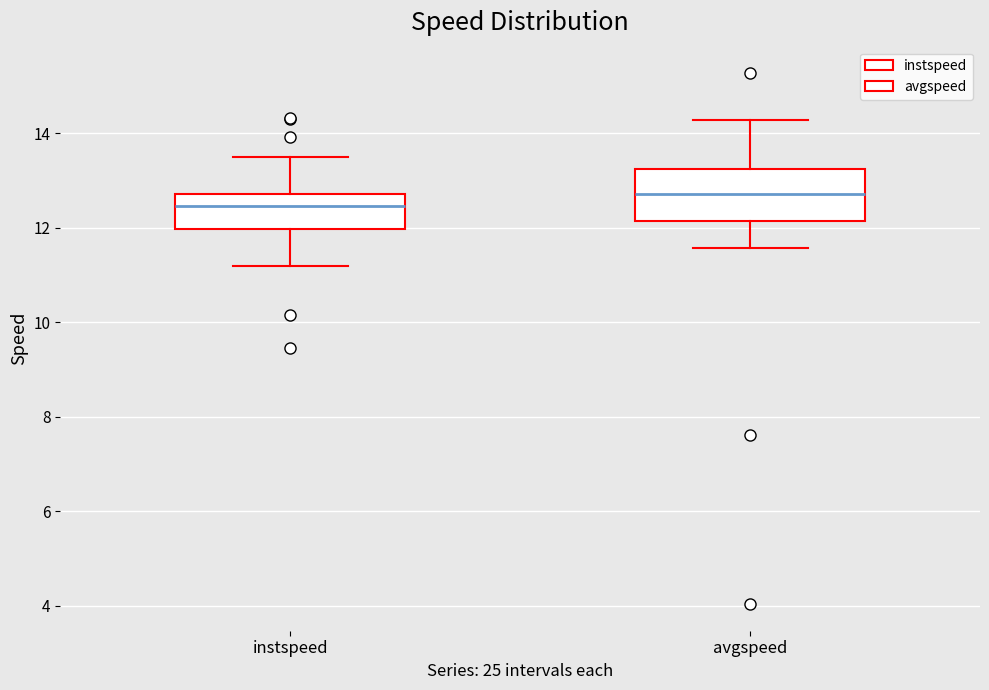

Reading left to right, read every box against the y-axis: the position of its median line, the range the box covers, and the ends of its whiskers. The values are not printed on the chart, so give them approximately, as read against the axis.

instspeed: median 12.4, box 12.0 to 12.8, whiskers 11.2 to 13.4
avgspeed: median 12.8, box 12.2 to 13.2, whiskers 11.6 to 14.2